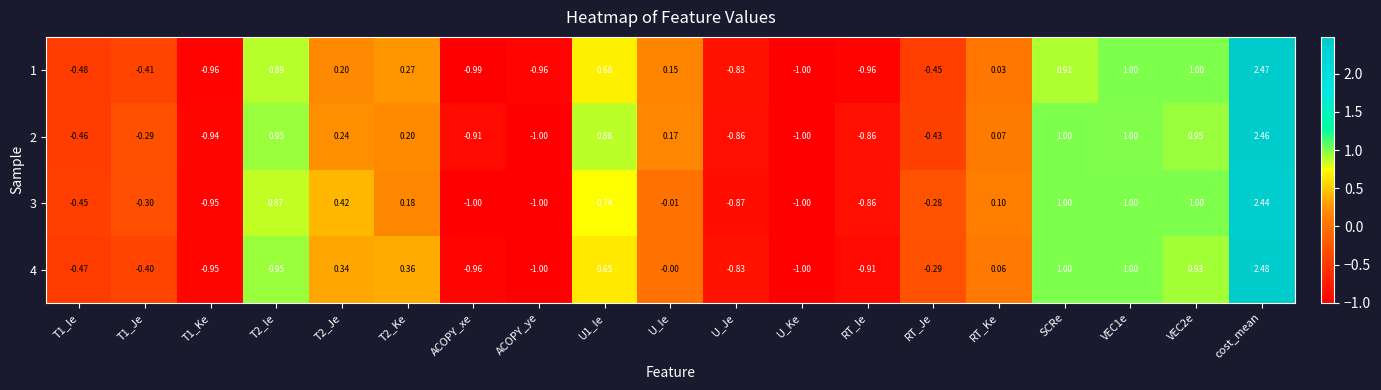

At which category is the sum across all series the highest?

cost_mean